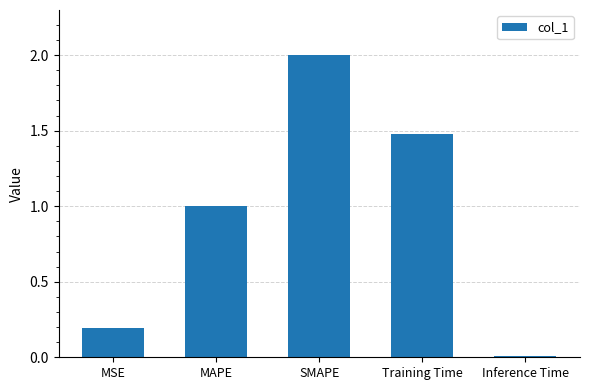

Does the chart contain stacked bars?

No